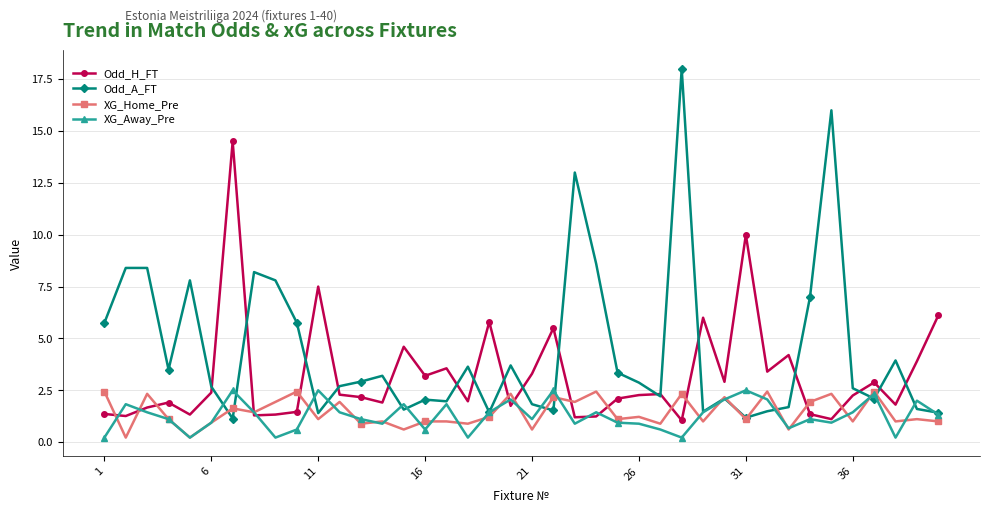

Count the number of categories in the chart.

40